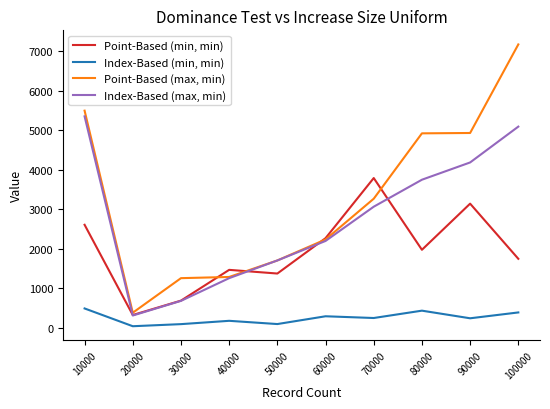

Is it true that Index-Based (max, min) equals 1221 at 30000?

False